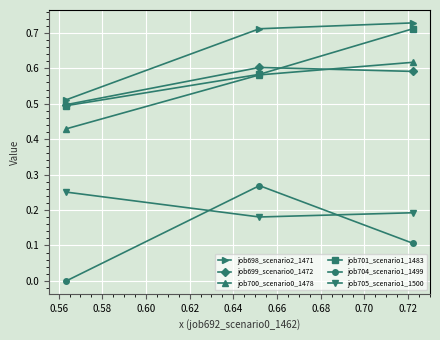

Which series has the largest range (max minus min)?

job704_scenario1_1499